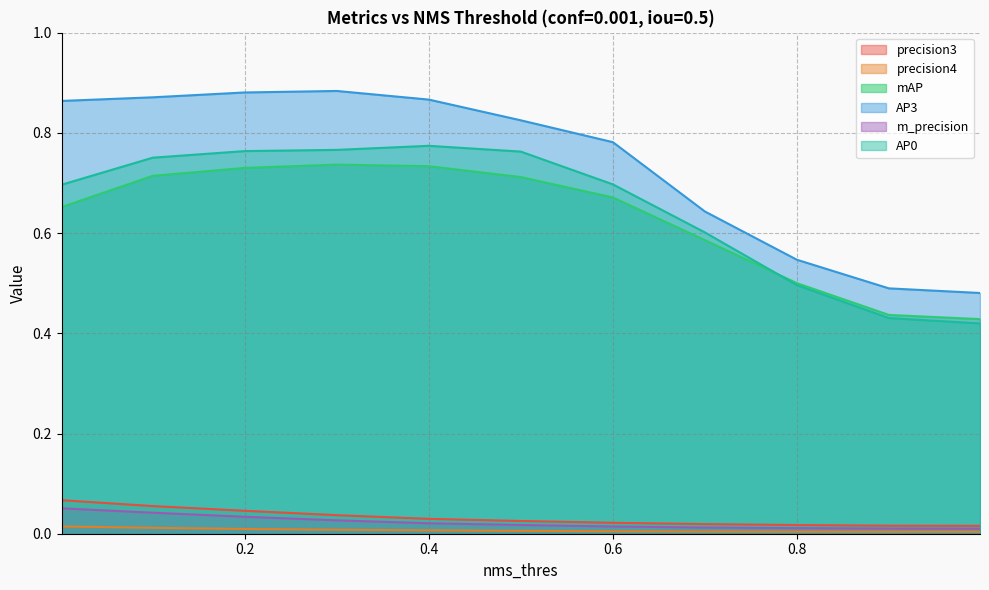

Which series has the largest total across all categories?

AP3